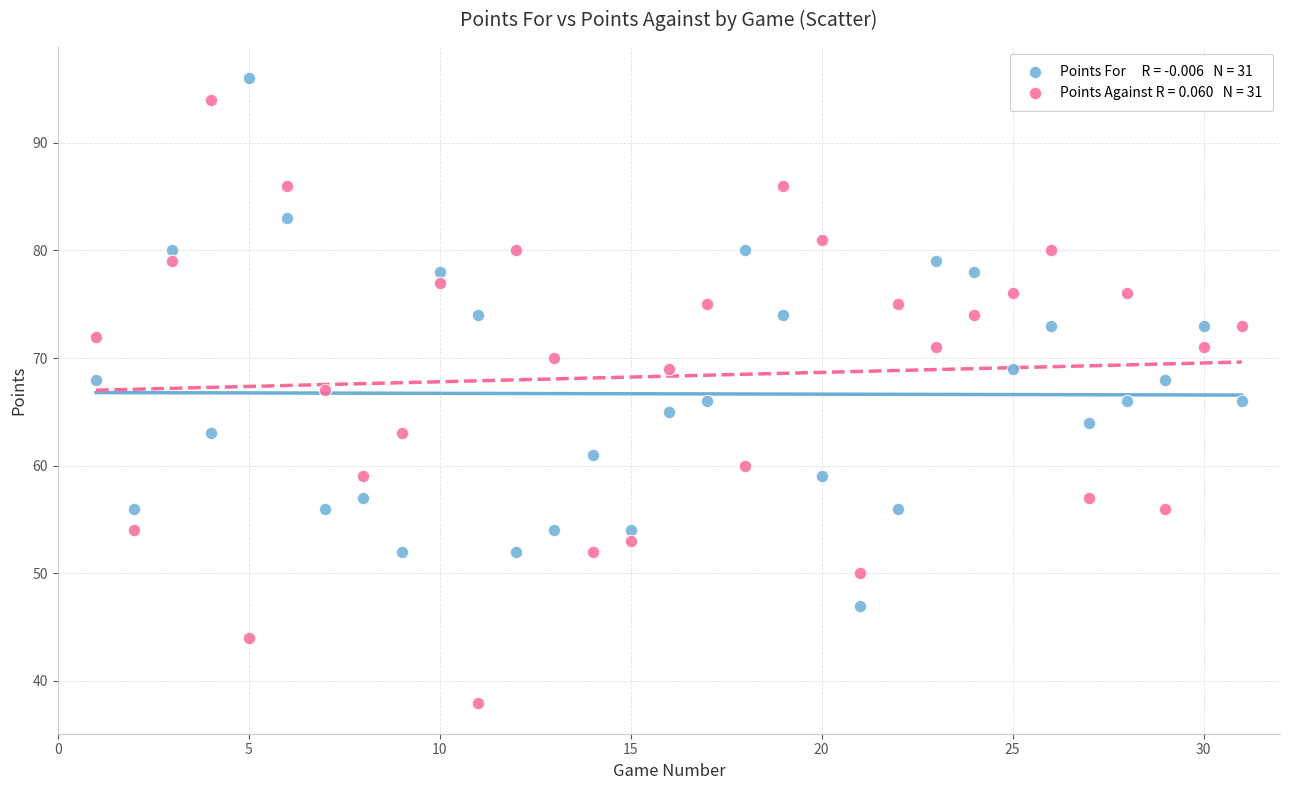

Across all data points, what is the range of X values (max minus min)?

30